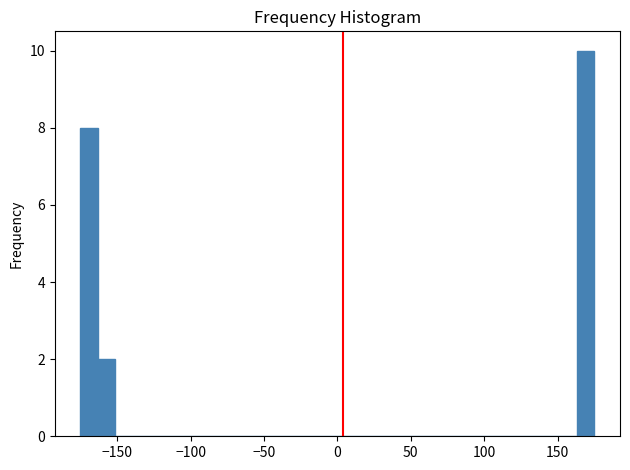

Around what value on the x-axis is the tallest bar? Give the approximate position of its centre, as read against the axis.

170